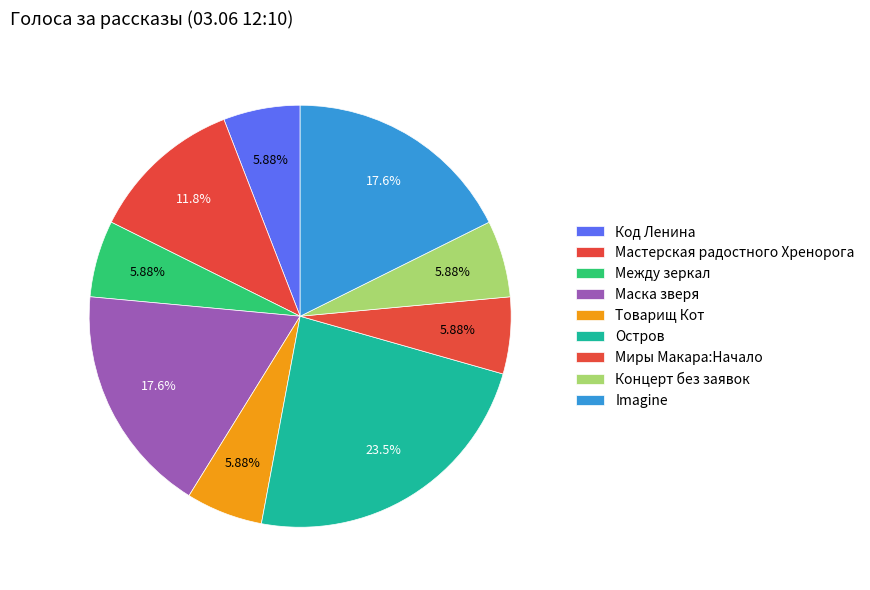

Which slice is the largest?

Остров